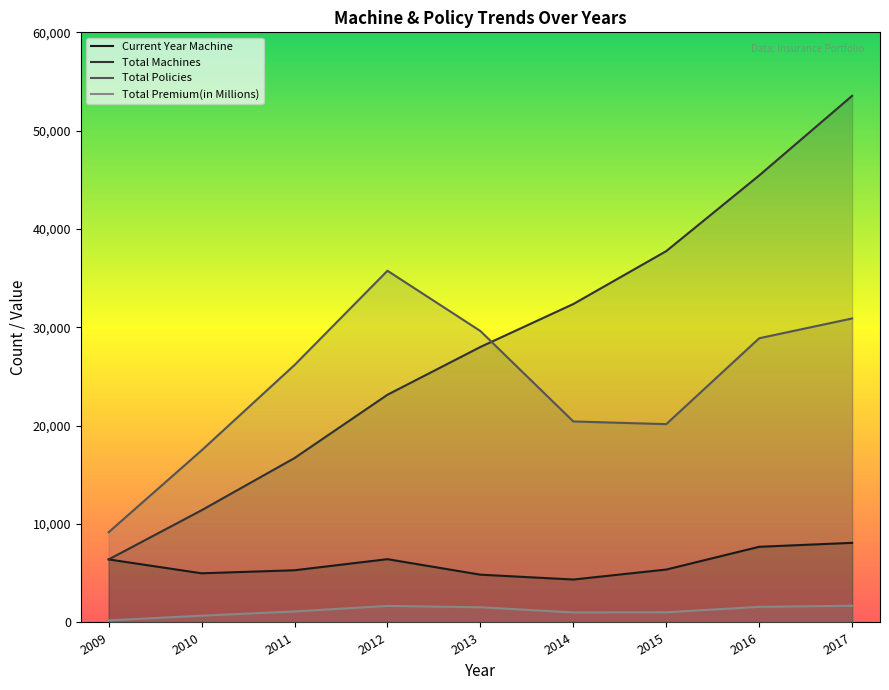

What are all the series names shown in the legend?

Current Year Machine, Total Machines, Total Policies, Total Premium(in Millions)